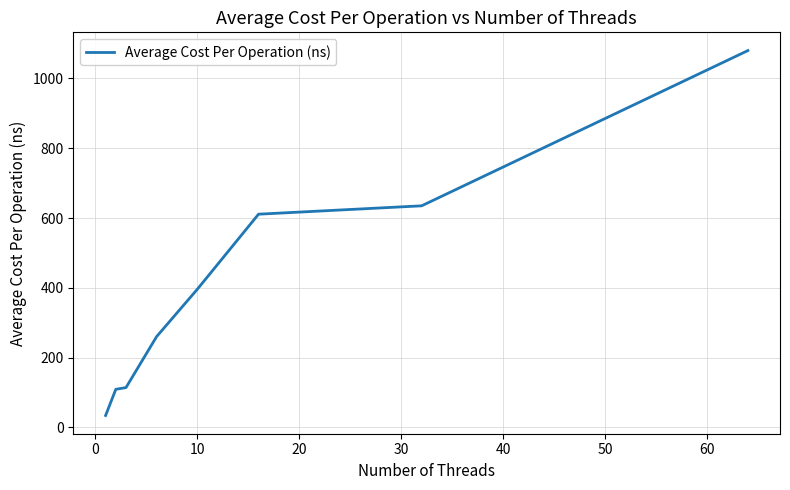

True or false: there are more than 2 points higher than both neighbors.

False